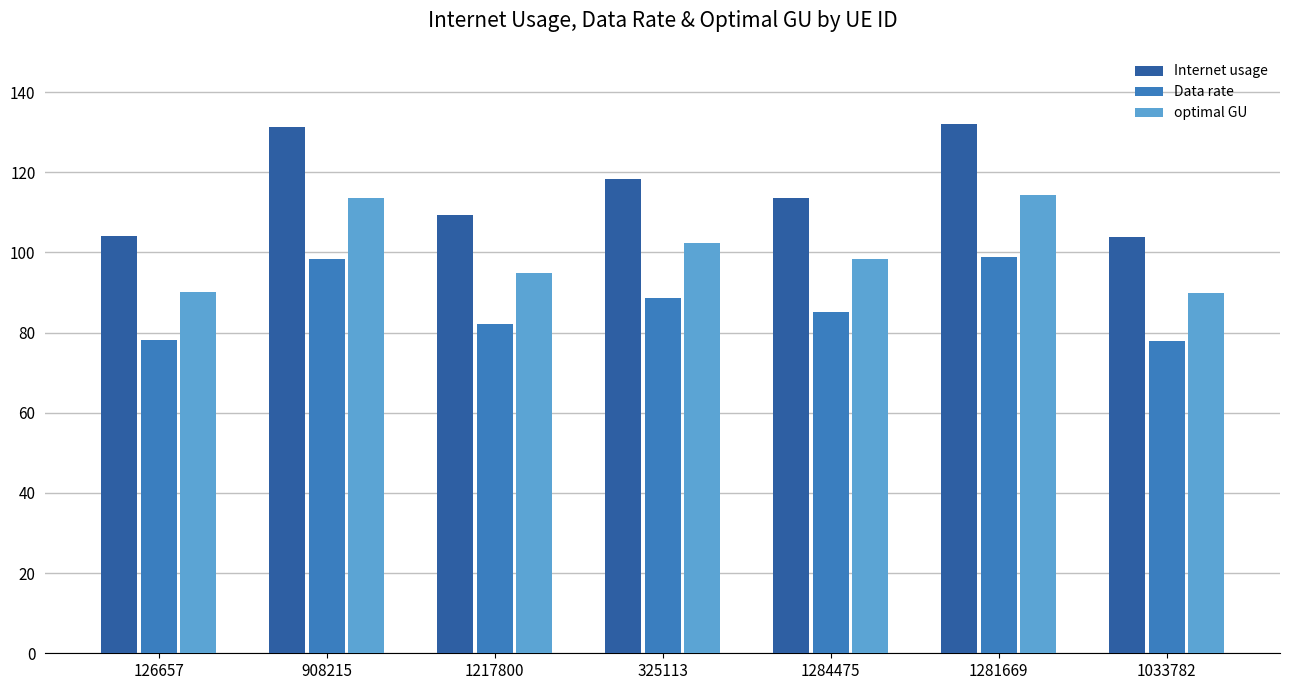

What is the maximum value for Internet usage?

131.9